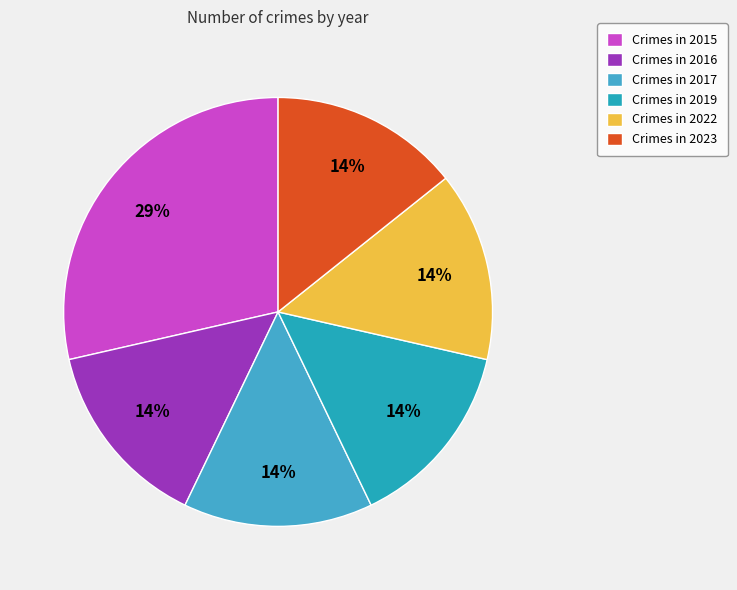

How many slices are in this pie chart?

6